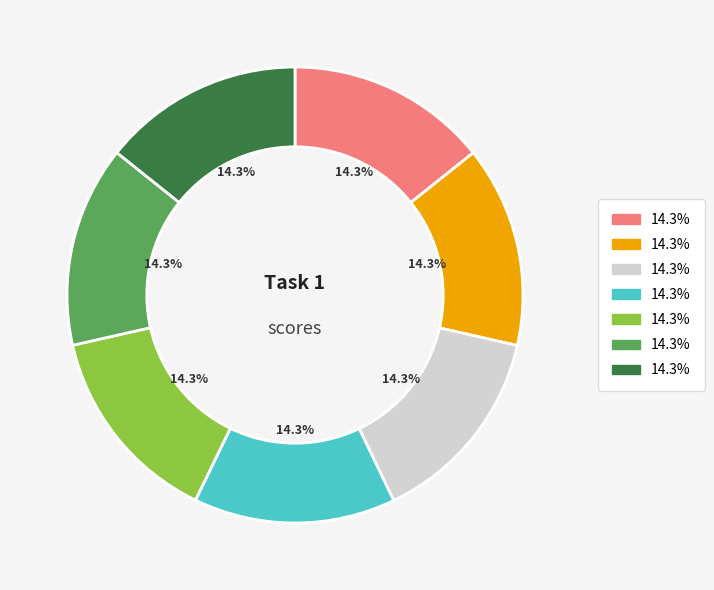

Is there any slice that represents more than half of the pie?

No